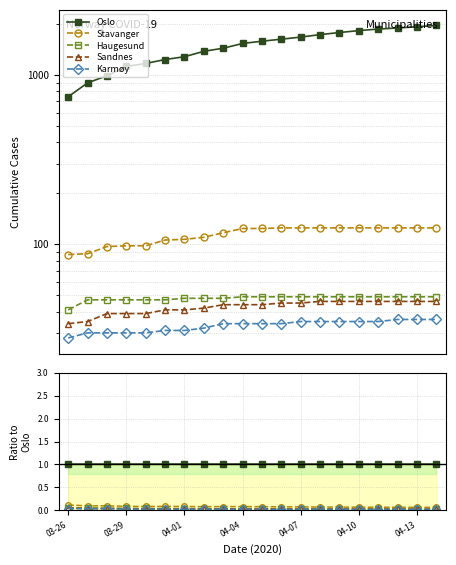

True or false: Haugesund and Oslo cross at least once.

False